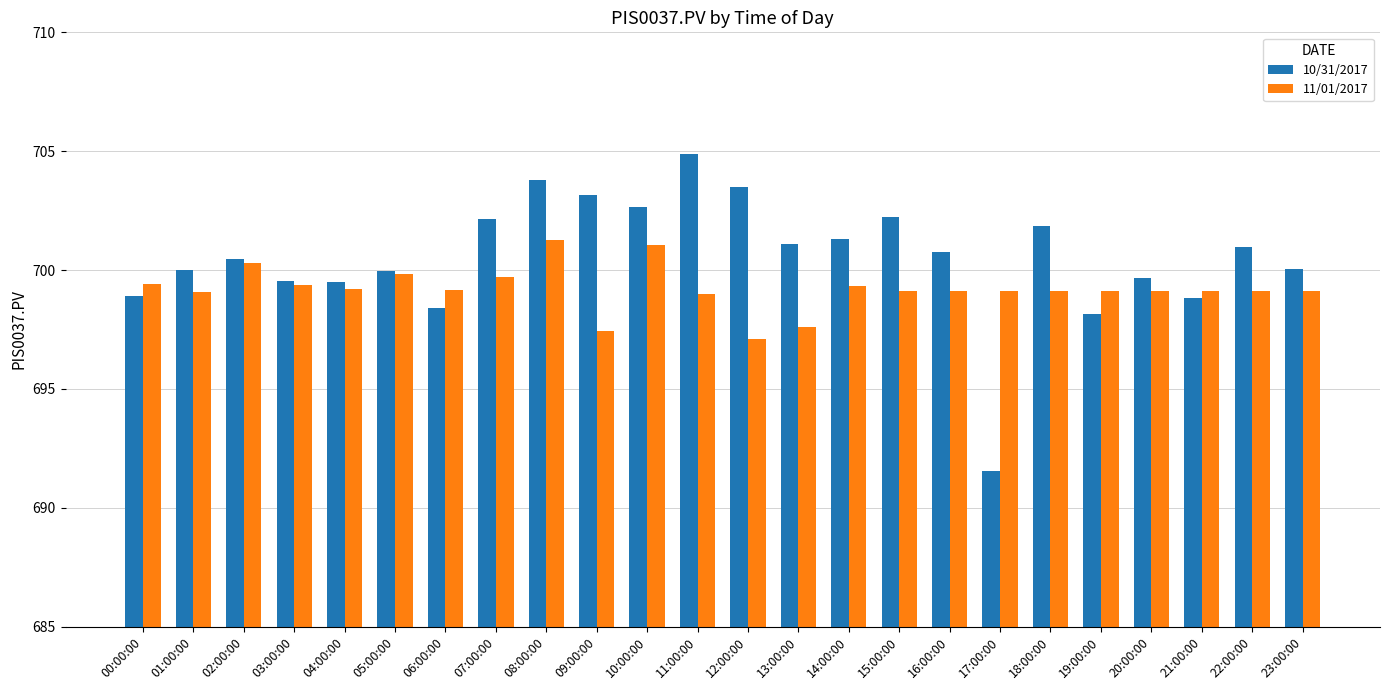

What is the value of the 10/31/2017 bar at the 11th from the left?

702.7